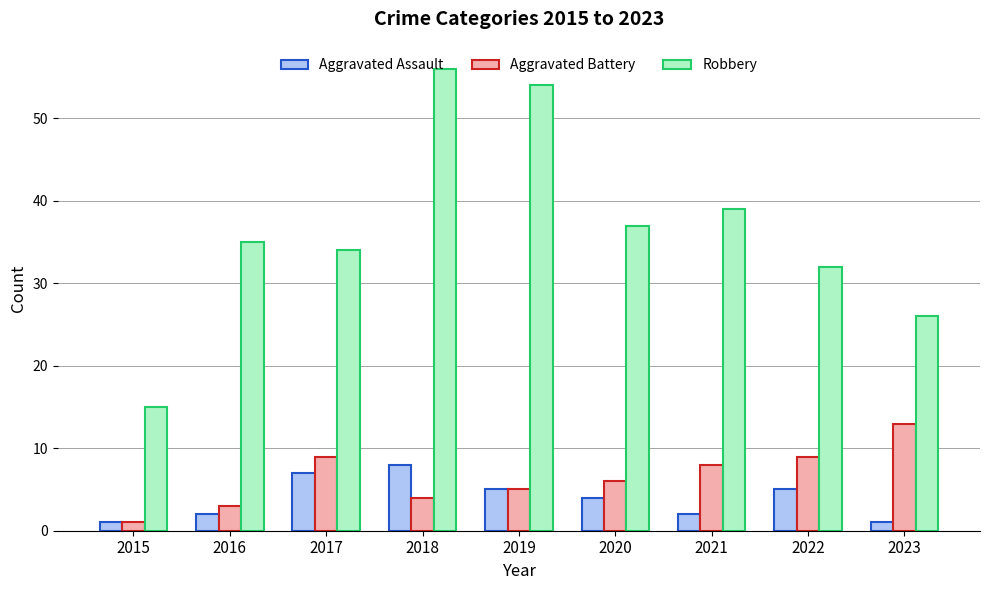

What is the total value across all series at 2021?

49